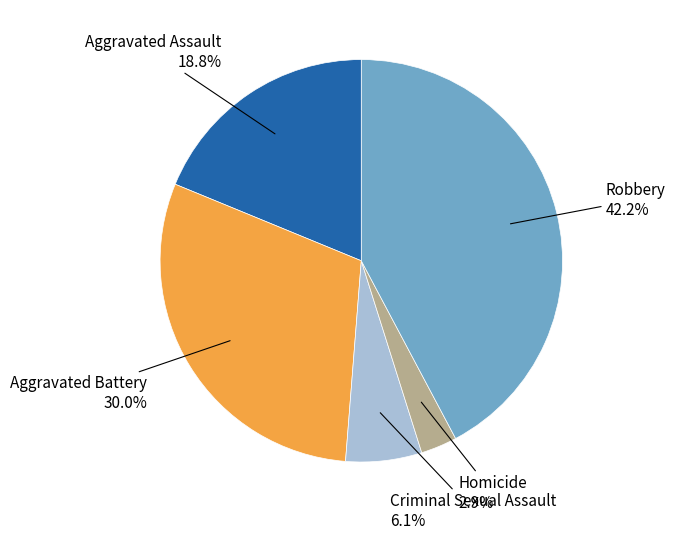

Is there any slice that represents more than half of the pie?

No